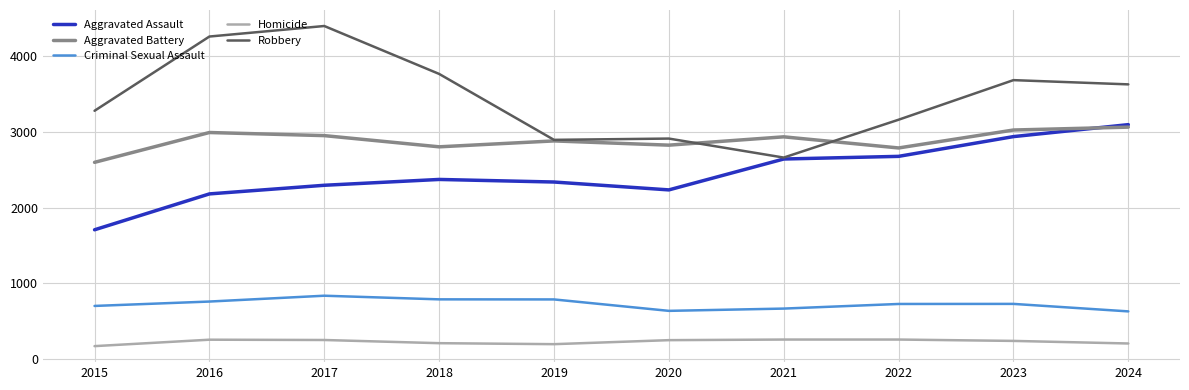

True or false: Aggravated Assault and Criminal Sexual Assault cross at least once.

False